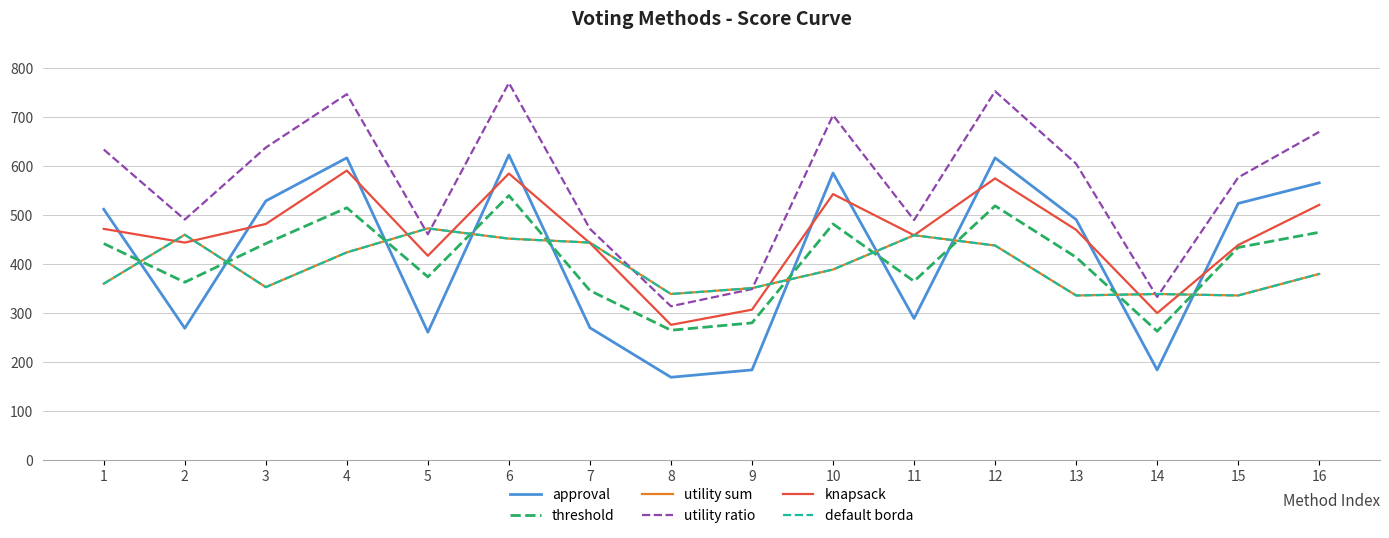

Which label corresponds to the smallest value in the chart?

8